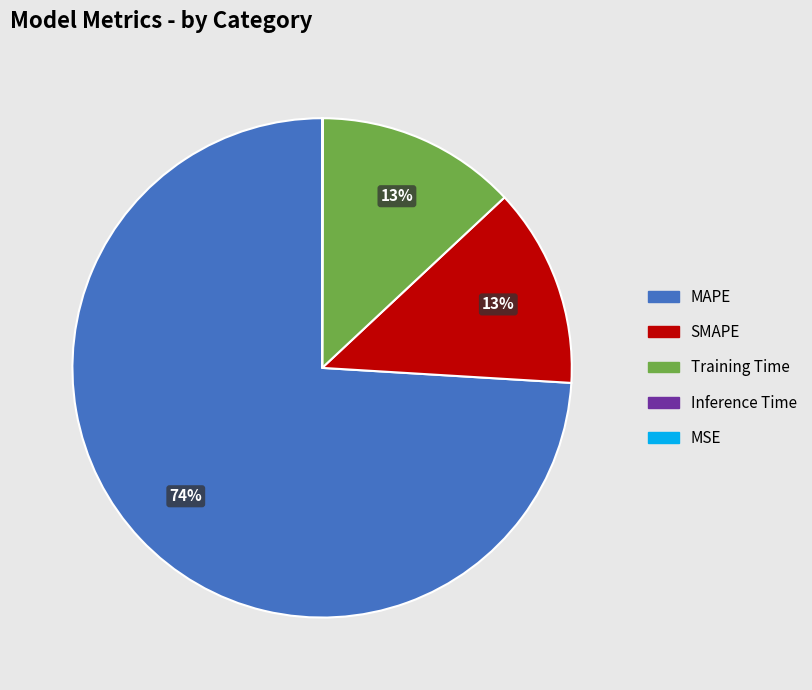

What is the majority slice?

MAPE